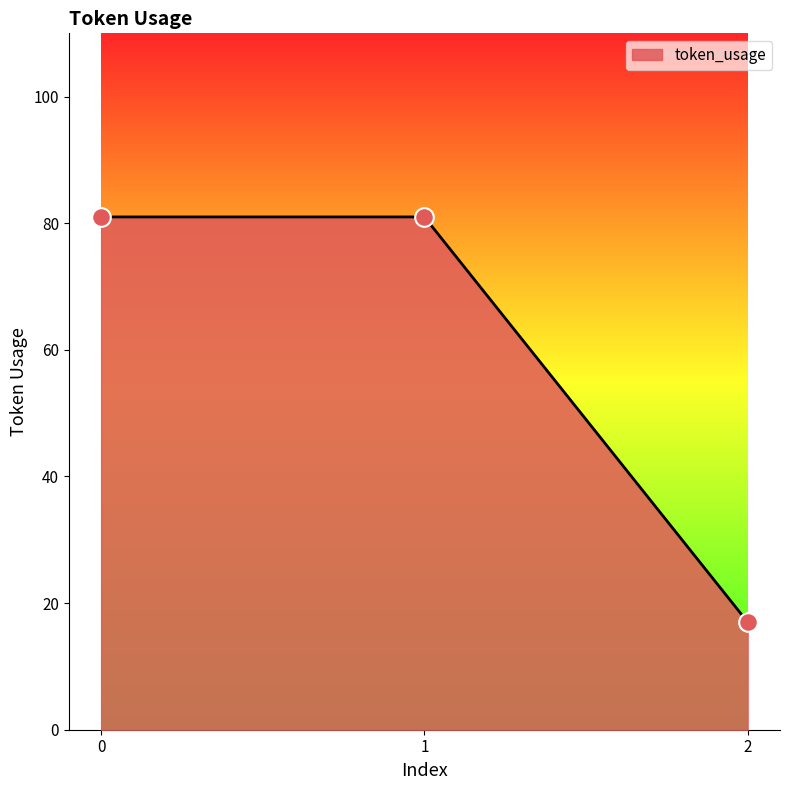

Approximately how many times larger is the value at 1 compared to 0?

1.0